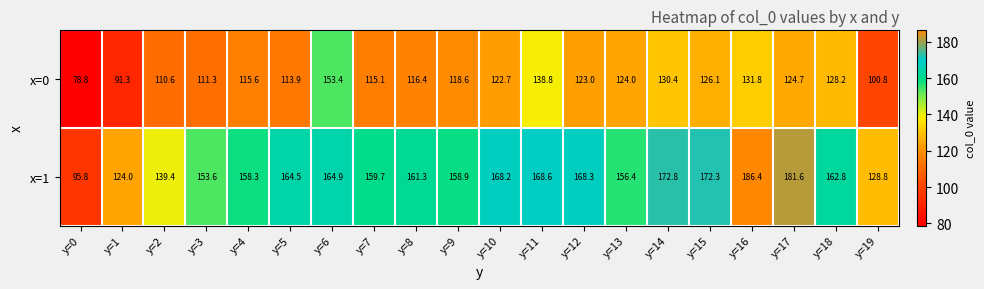

What is the difference between the x=1 values at y=6 and y=11?

3.7